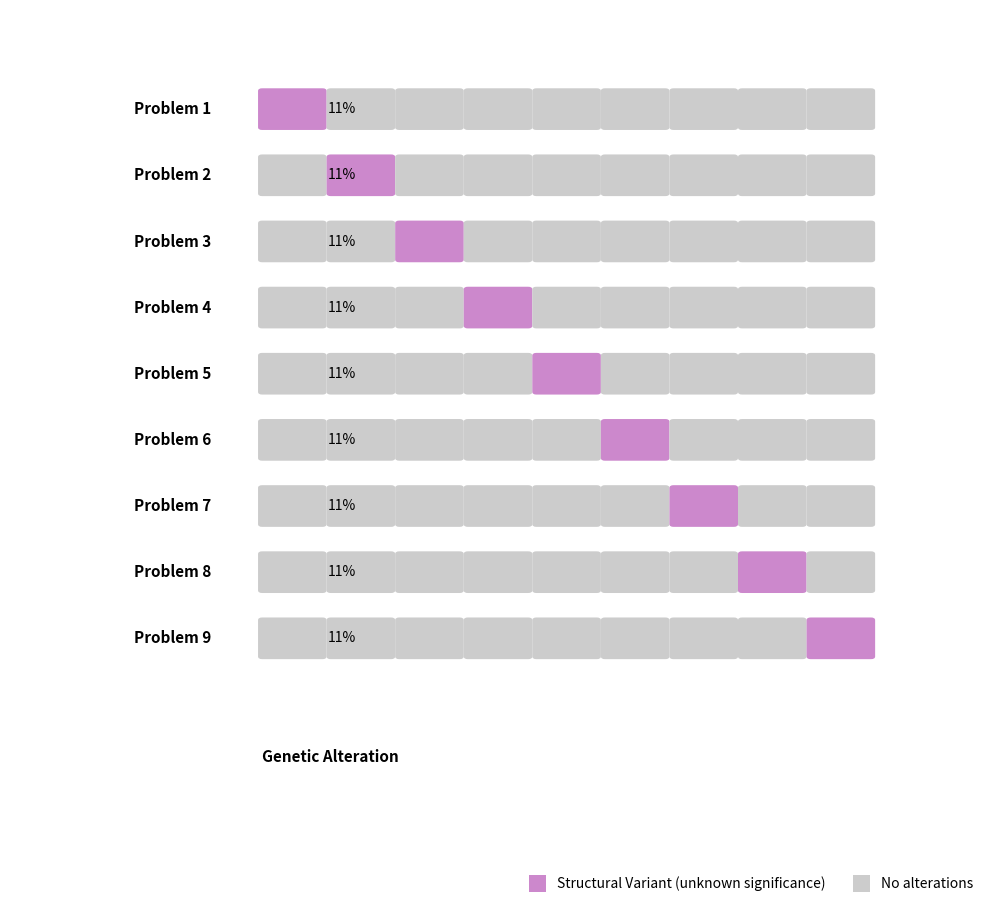

Rank the series by their average value, from lowest to highest.

Structural Variant, No alterations